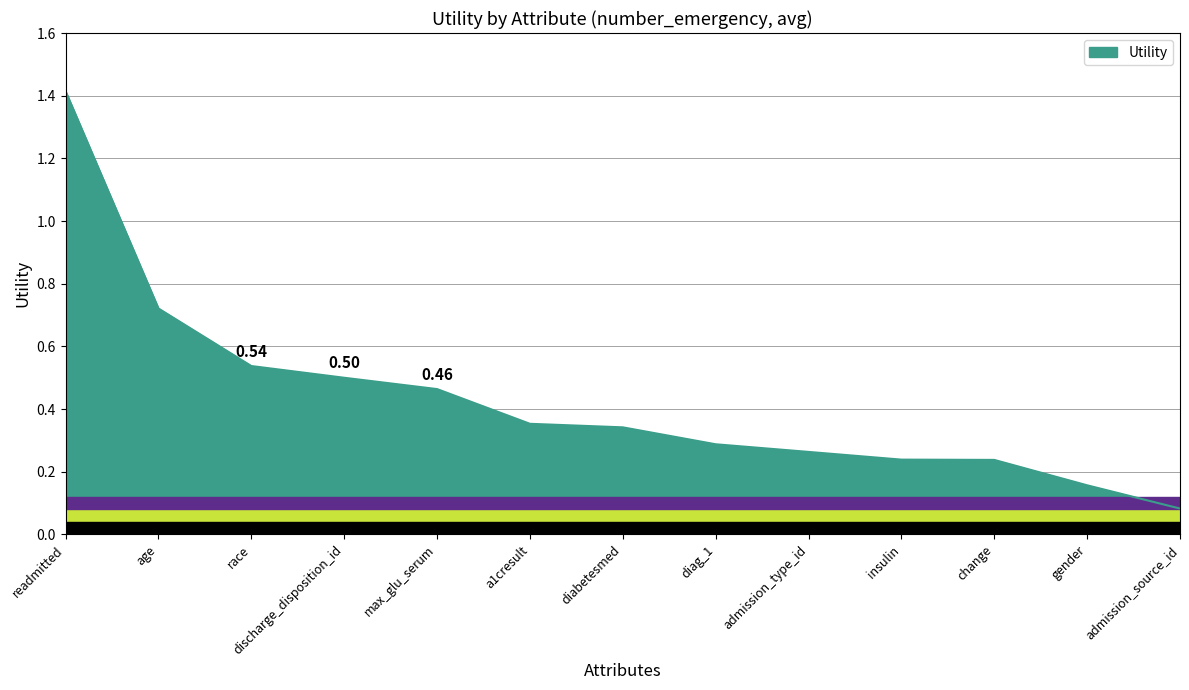

Which category has the lowest value across all series?

admission_source_id